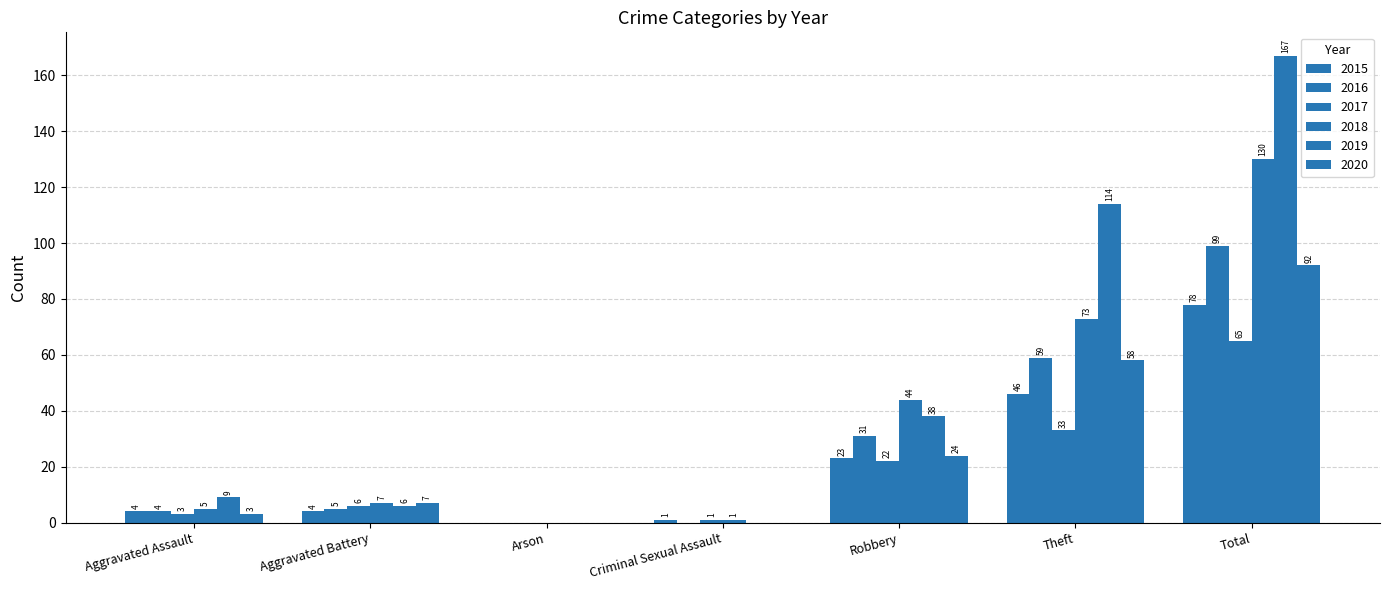

Count the number of data series in this chart.

6